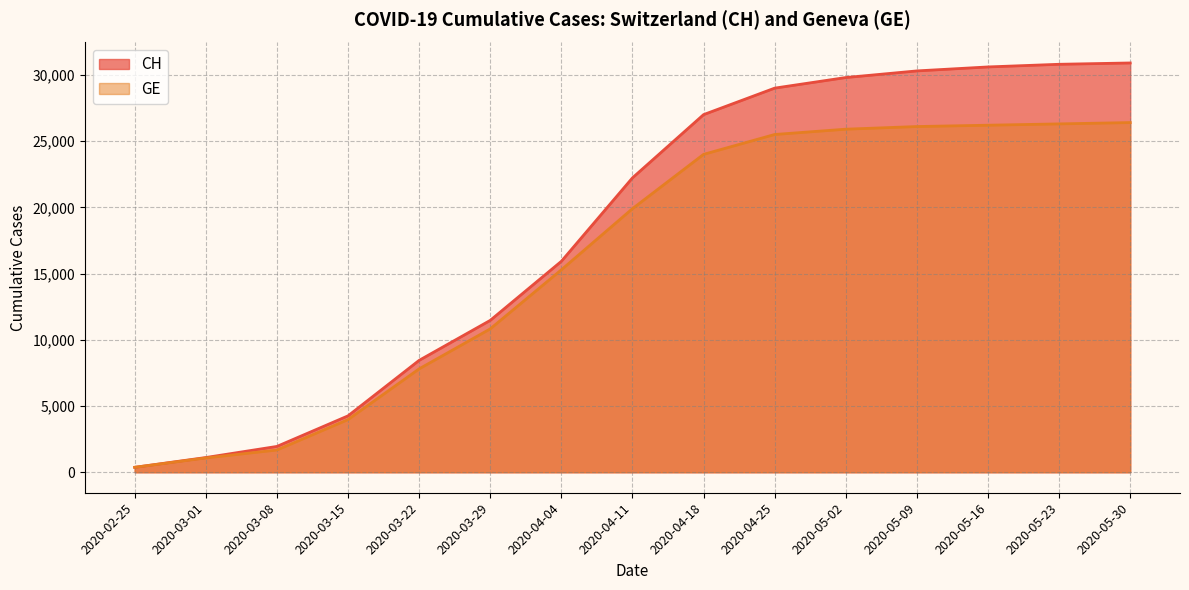

Rank the series at 2020-04-11 from highest to lowest value.

CH, GE